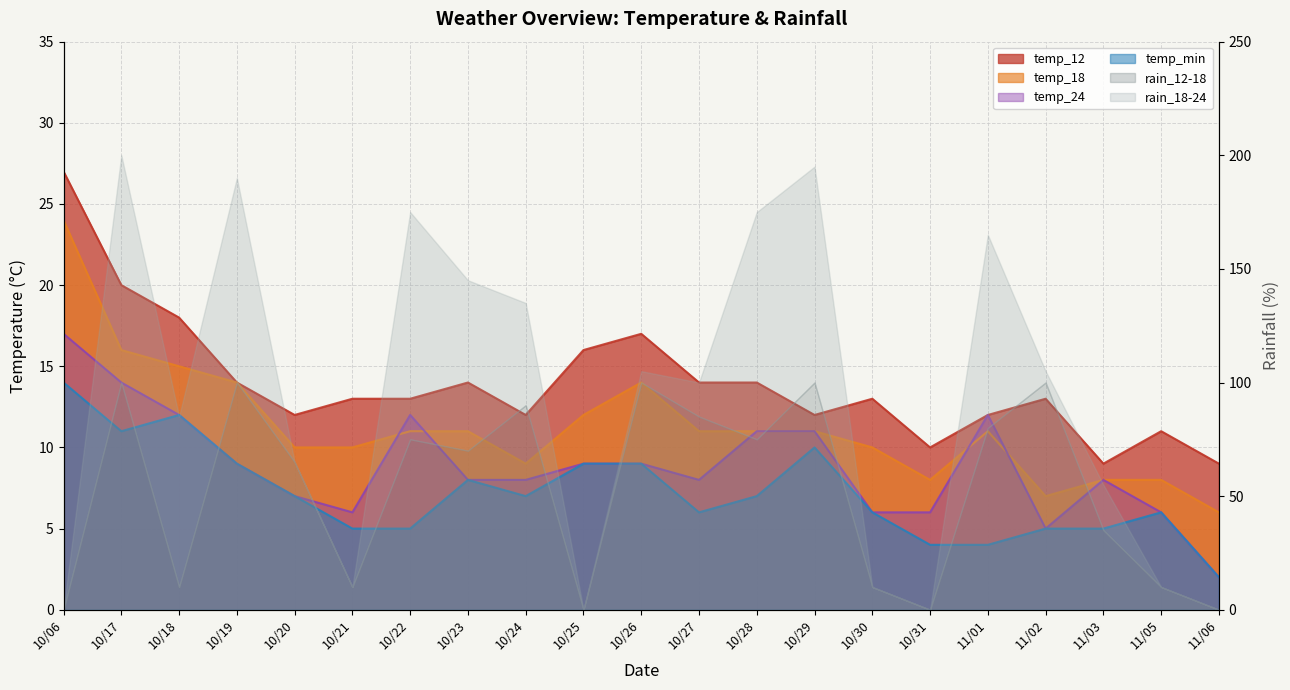

The temp_24 series shows 5 at 11/03. True or false?

False